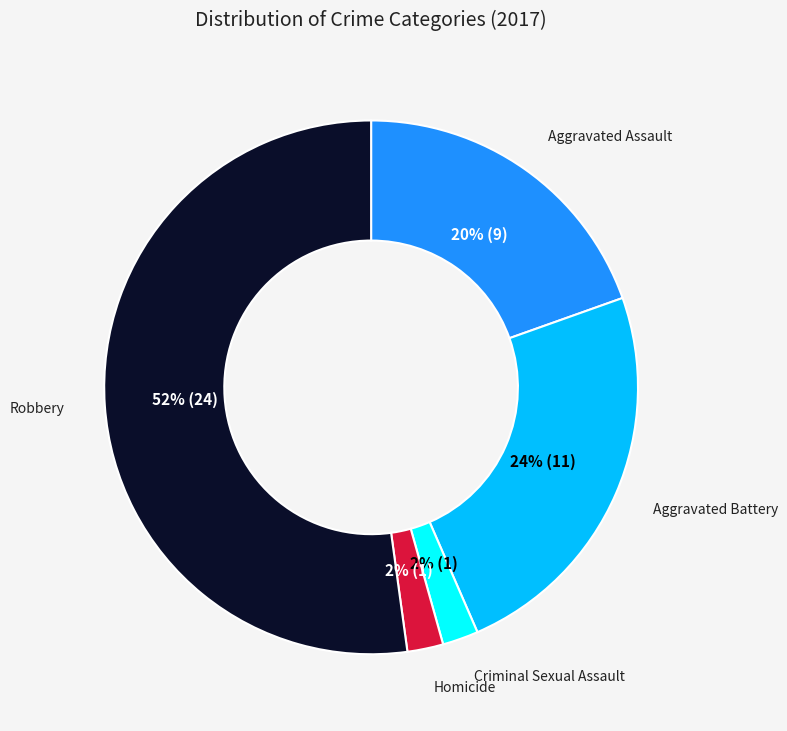

To the nearest percent, what is the difference between the largest and smallest slice percentages?

50%